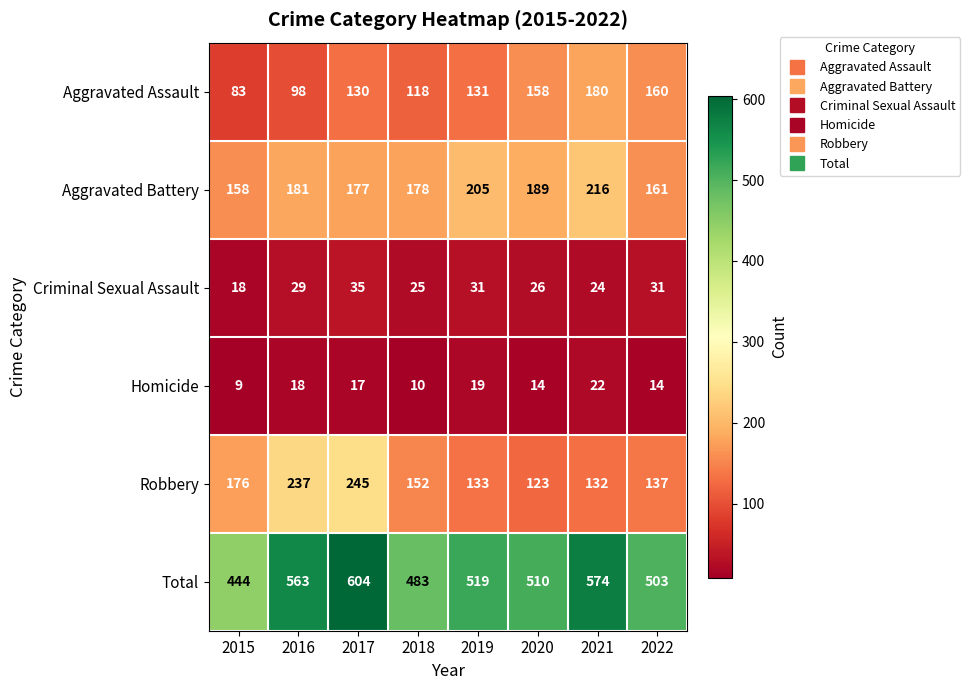

Rank the series at 2021 from lowest to highest value.

Homicide, Criminal Sexual Assault, Robbery, Aggravated Assault, Aggravated Battery, Total